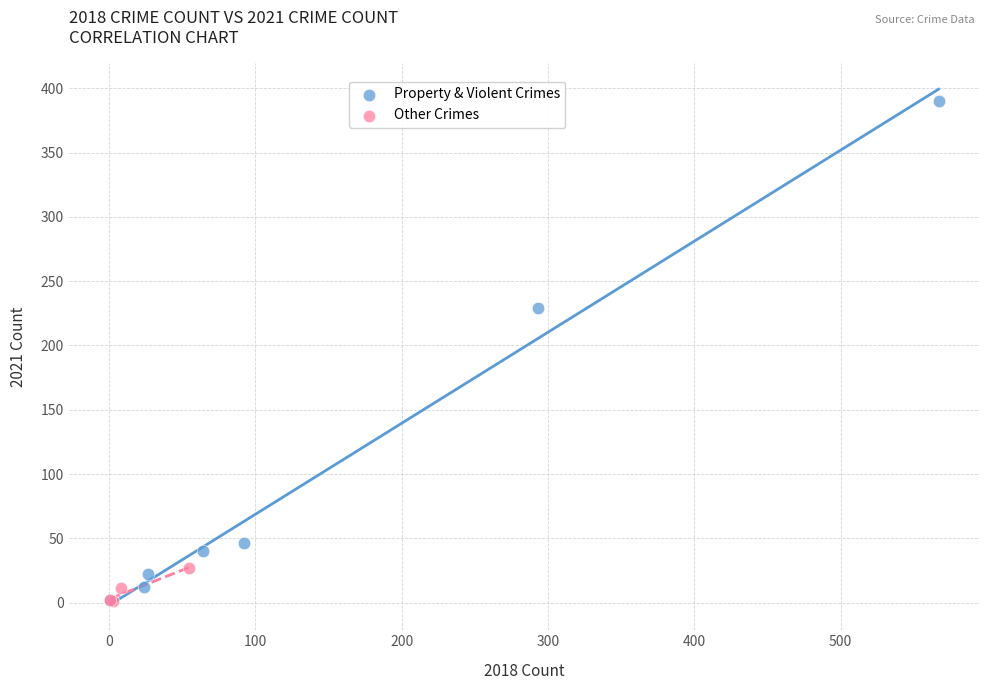

Which series has the widest spread of Y values?

Property & Violent Crimes